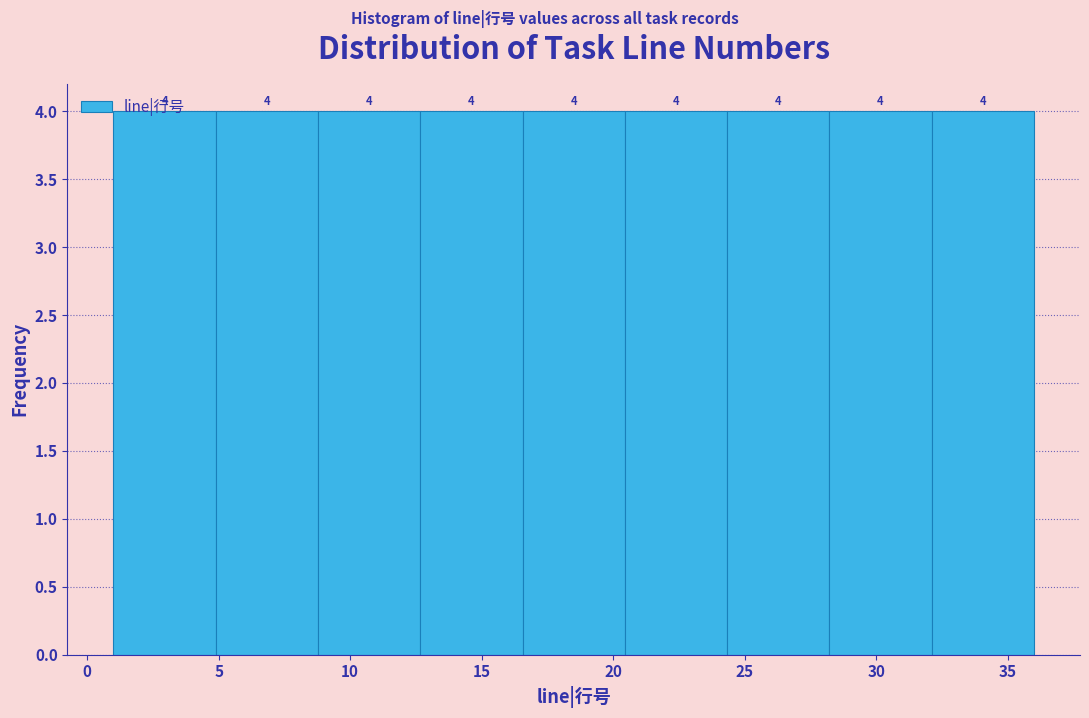

What is the height of the bar covering 1.0 to 5.0 on the x-axis? The bar edges are not printed on the chart, so give them approximately, as read against the axis.

4